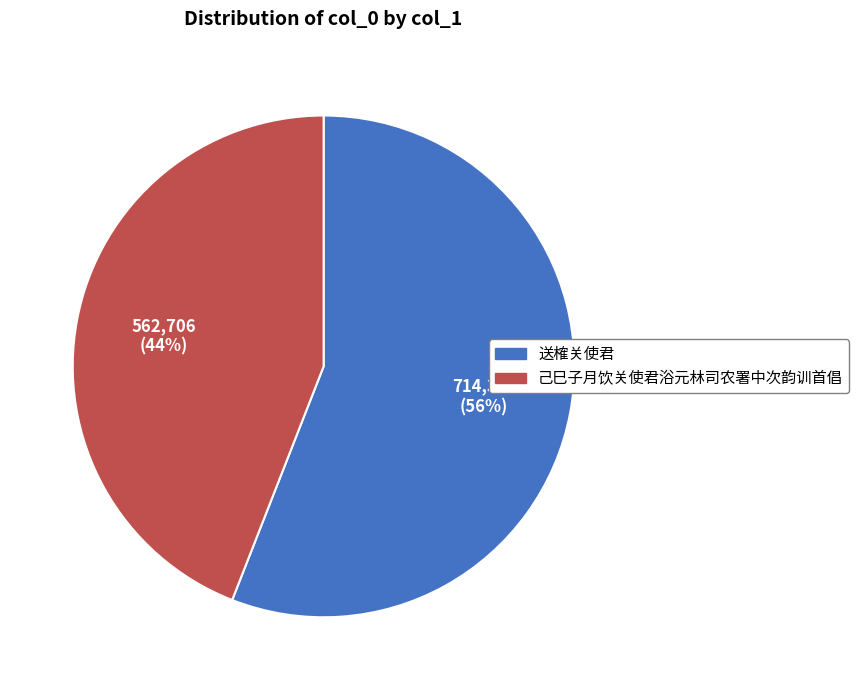

To the nearest percent, what is the difference between the largest and smallest slice percentages?

12%